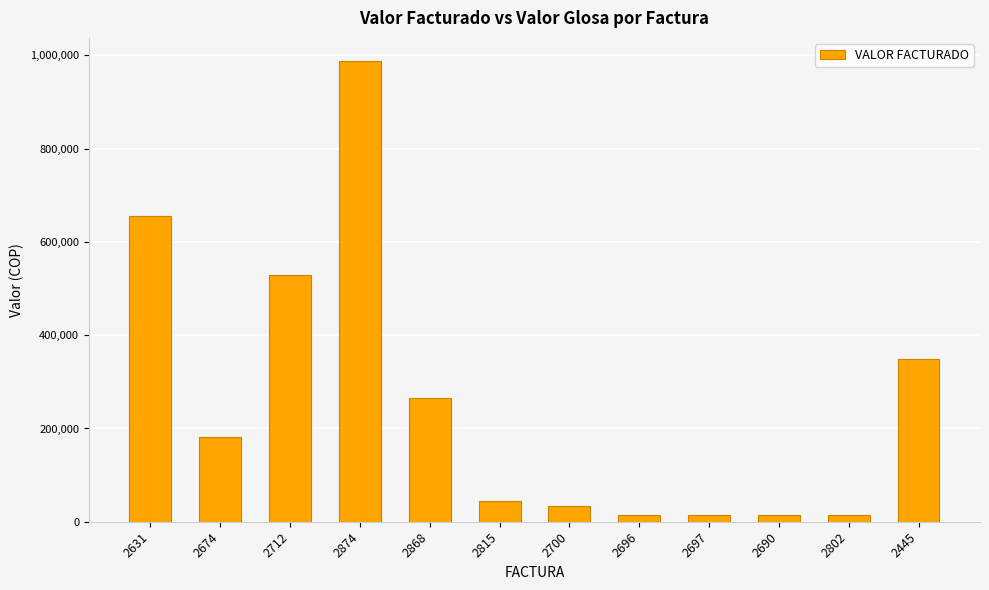

The value at 2712 is 727484. True or false?

False